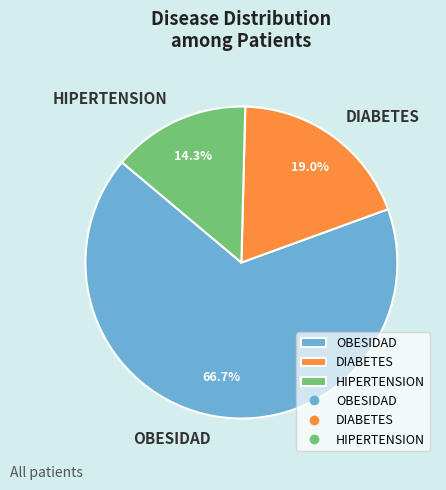

Between DIABETES and HIPERTENSION, which is larger?

DIABETES